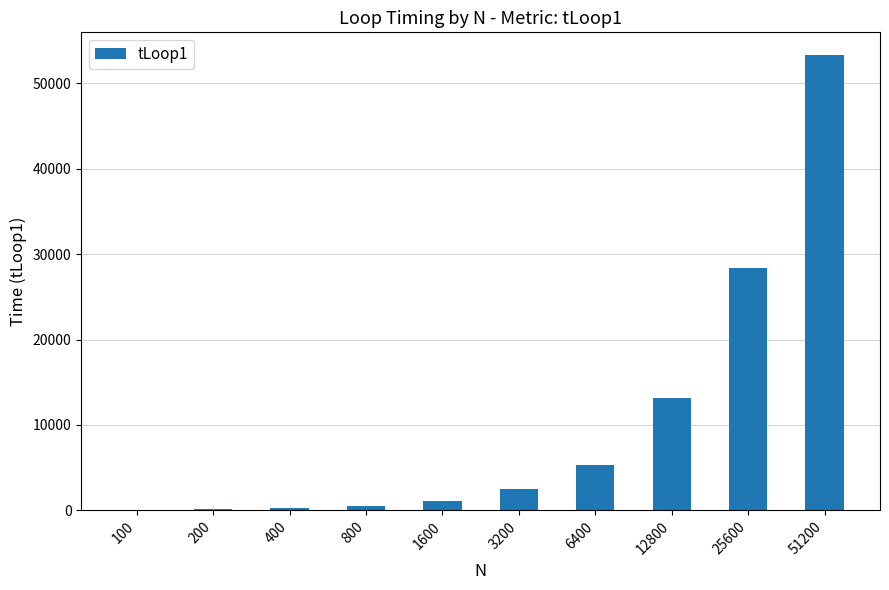

The value at 12800 is 20856. True or false?

False